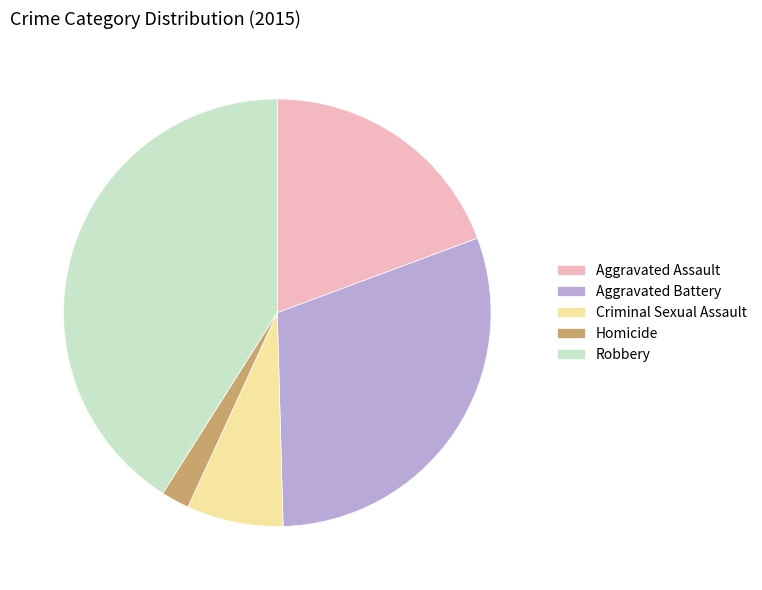

Is there a majority slice in this chart?

No